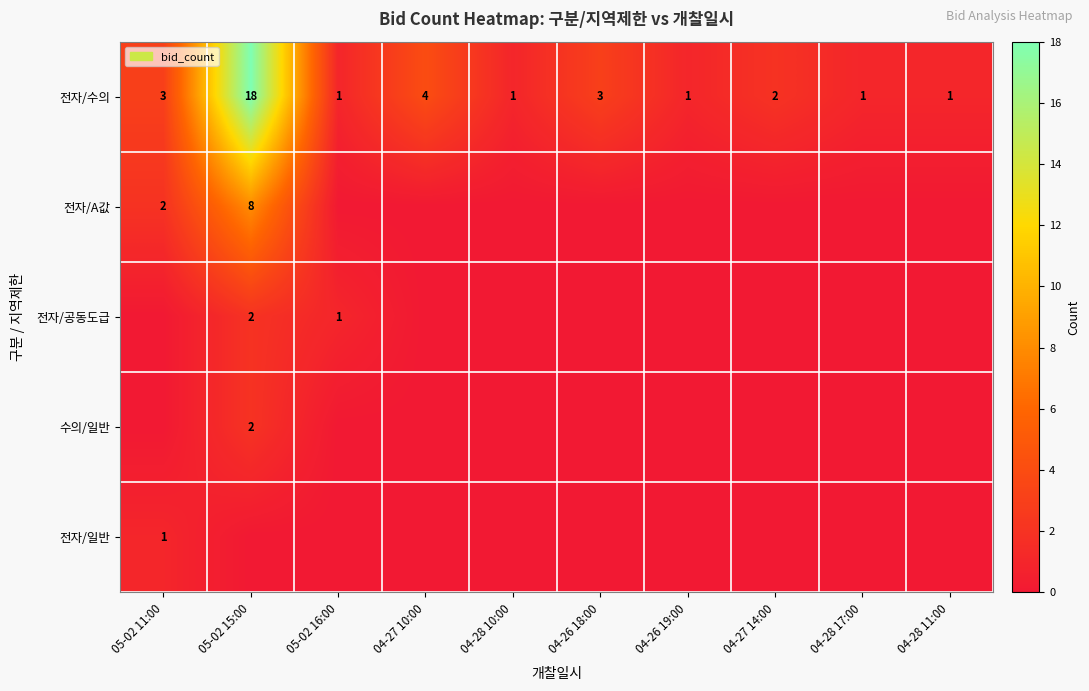

Which category has the highest value in the 전자/수의 series?

05-02 15:00